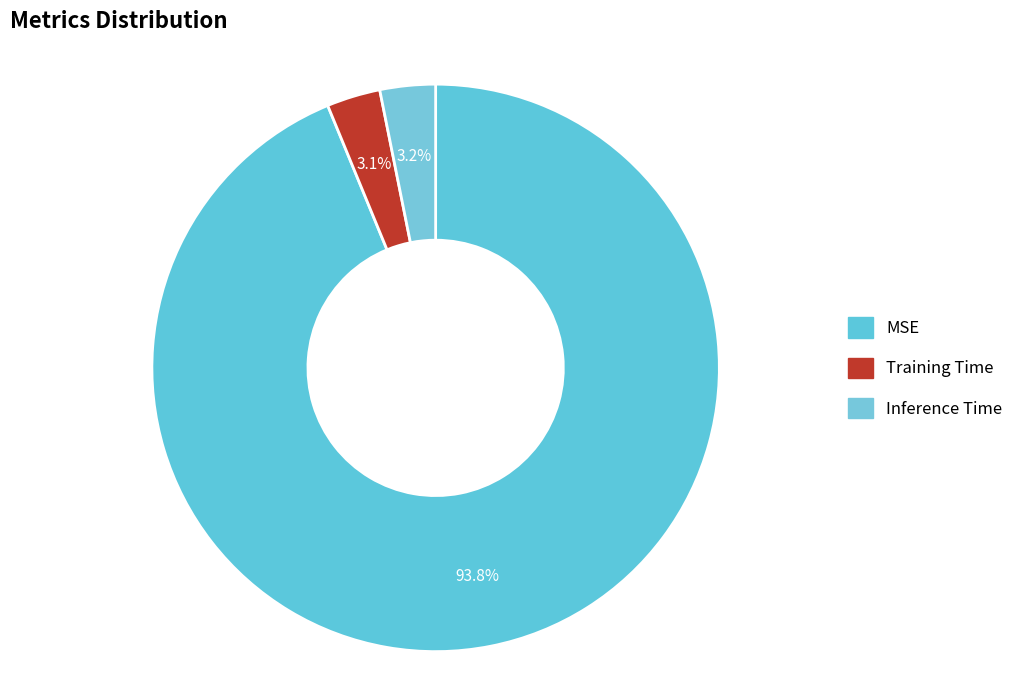

Combined, what portion of the pie is Training Time and MSE?

96.8%